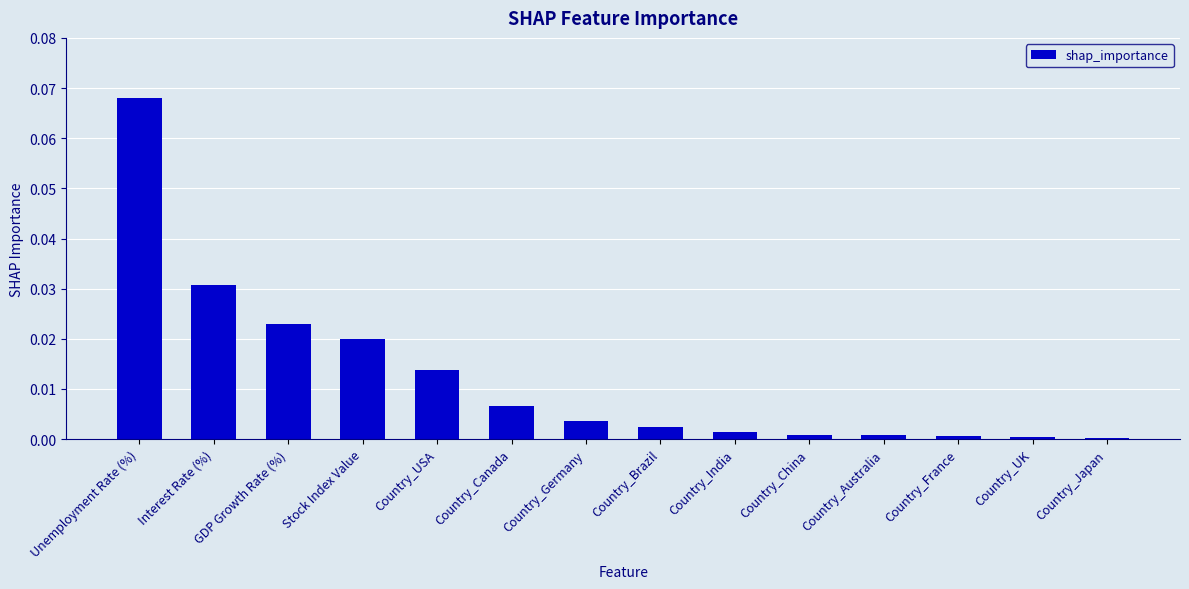

Is it true that the value at Country_Canada is 0.0?

True